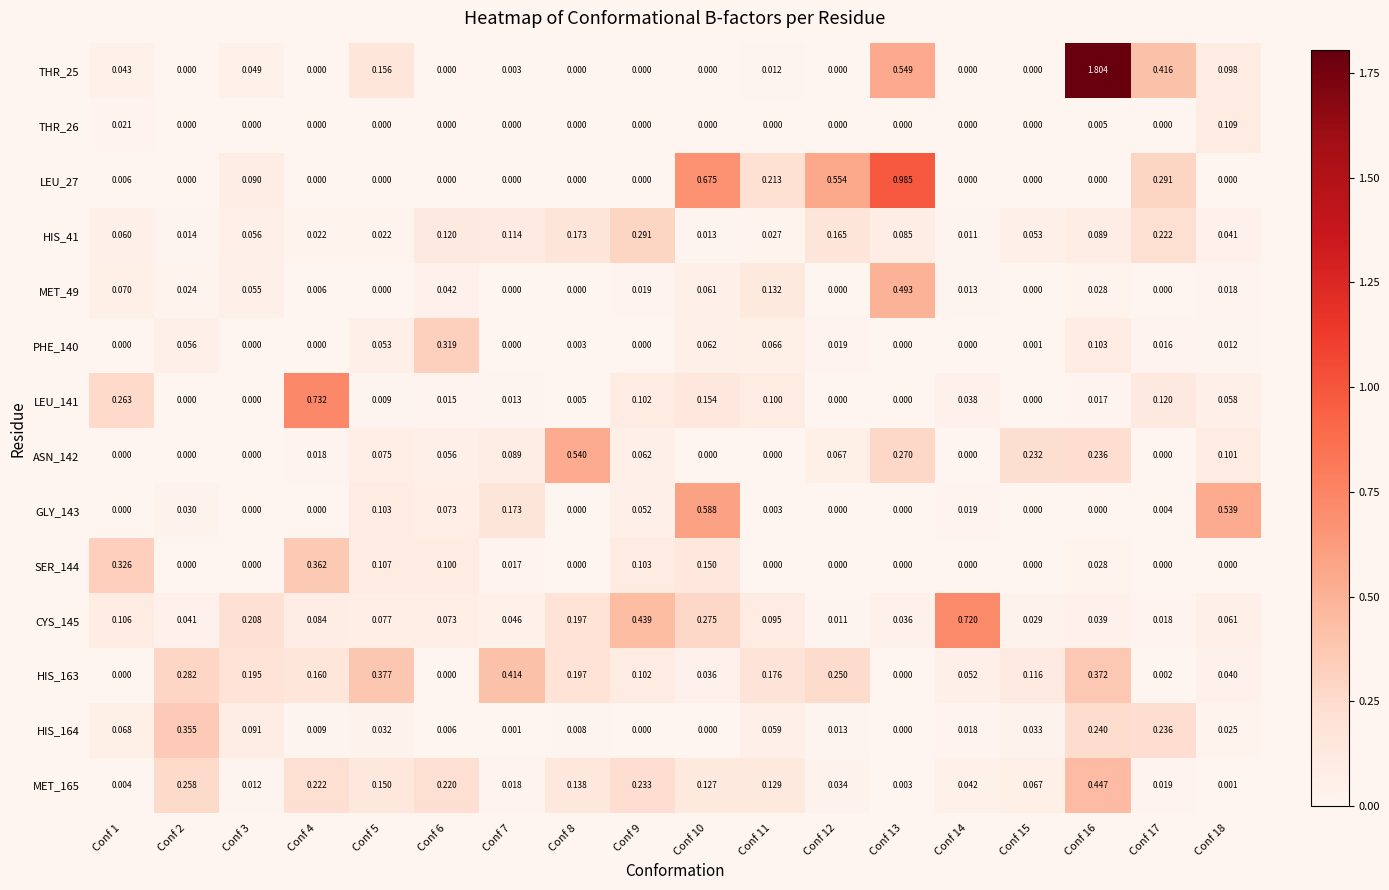

What is the total value across all series at Conf 17?

1.3